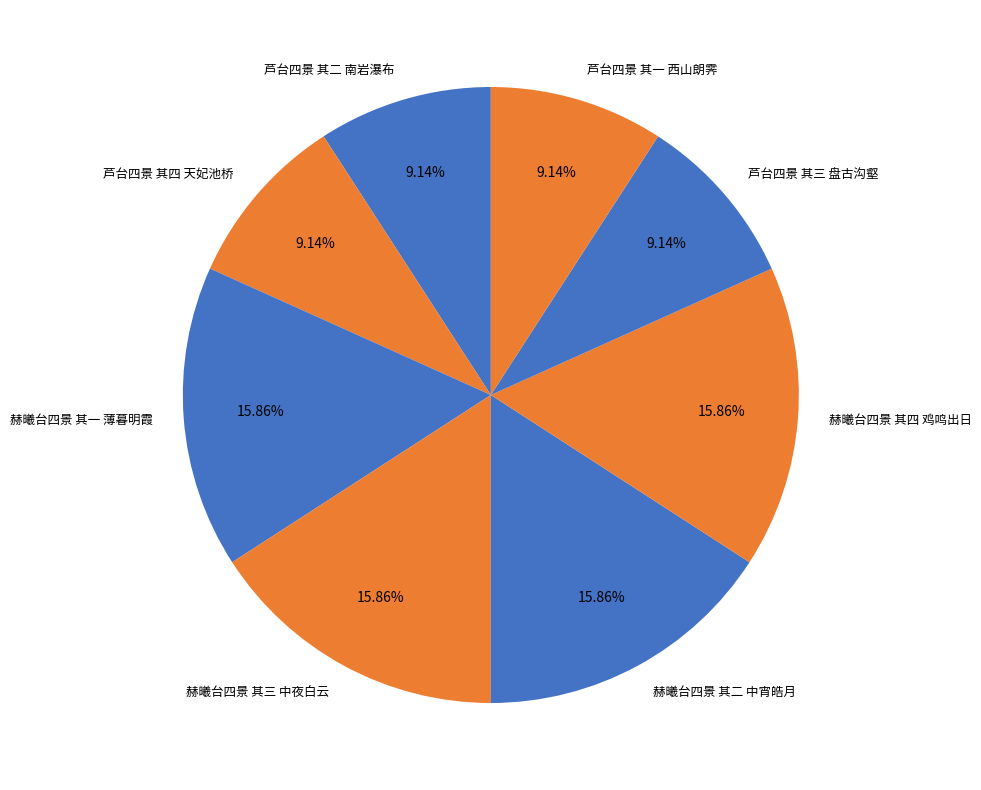

Is there a majority slice in this chart?

No